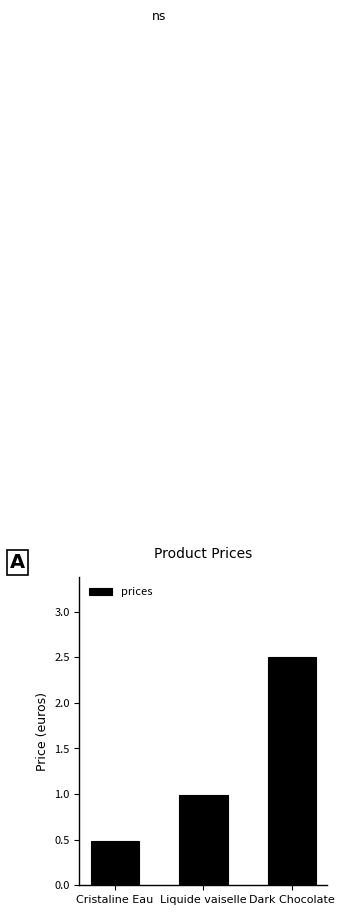

What is the difference between the values at Liquide vaiselle and Dark Chocolate?

1.5